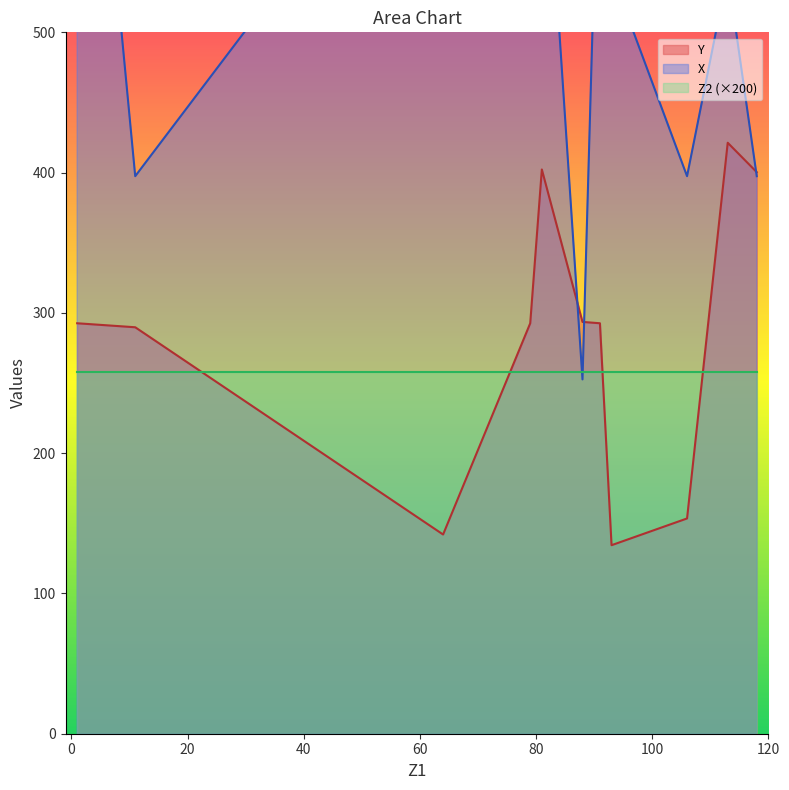

At how many categories does at least one series exceed 618?

6